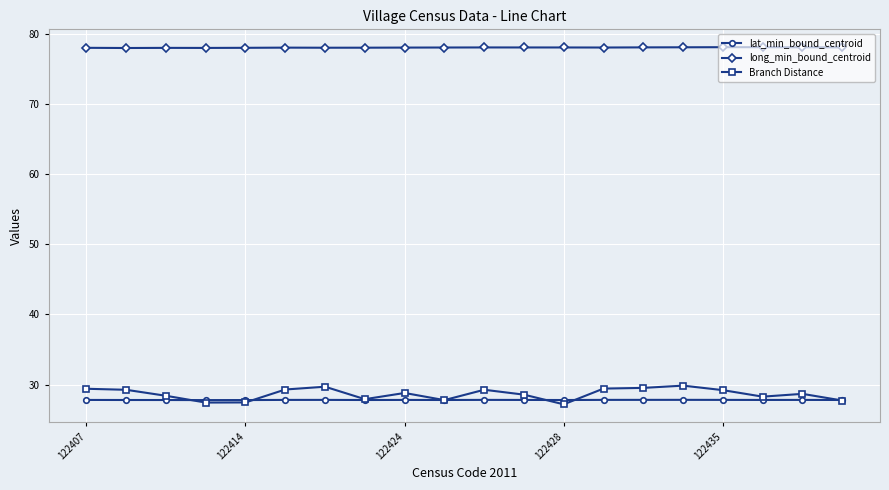

What is the value of the long_min_bound_centroid point at the 2nd from the left?

78.0